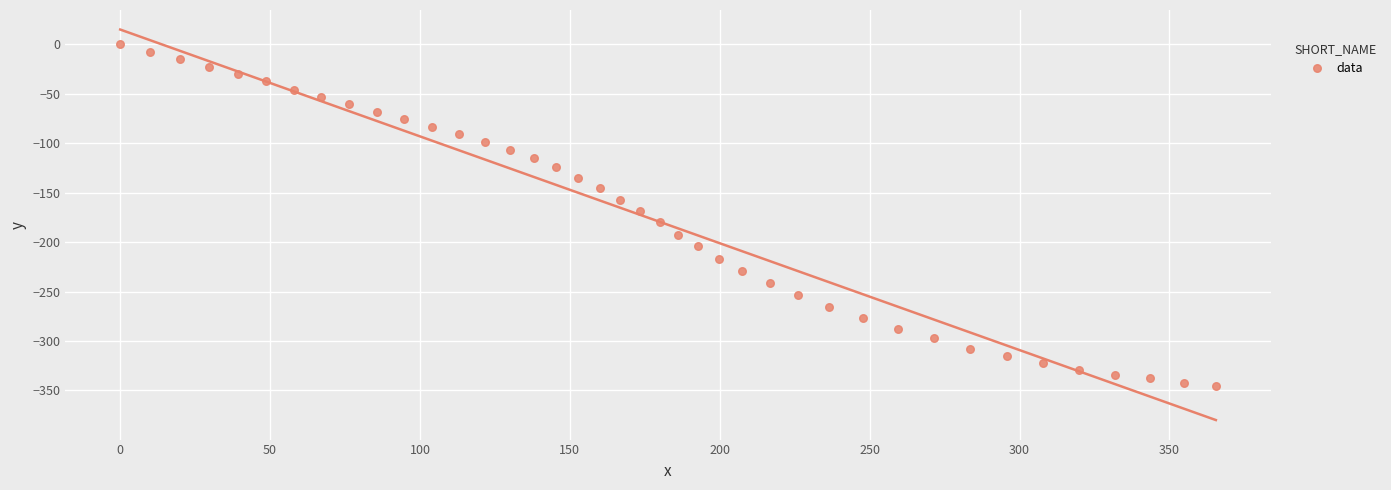

What is the range of X values (max minus min)?

365.5